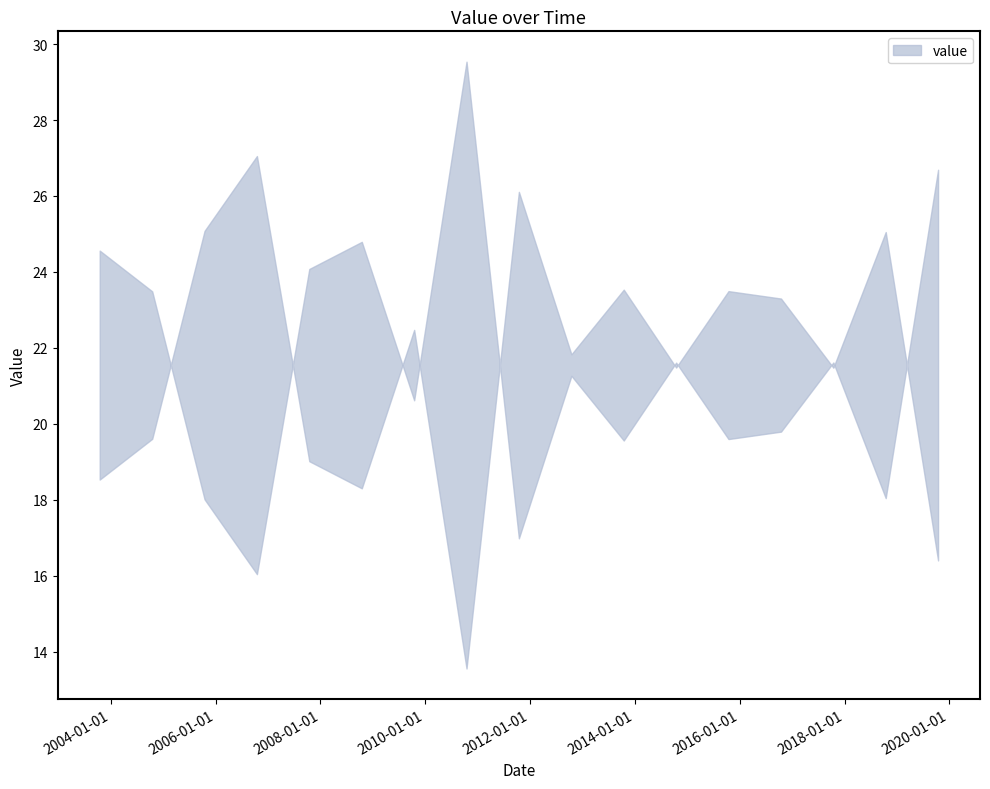

What is the ratio of the value at 2008-10-15 to the value at 2016-10-15?

1.3